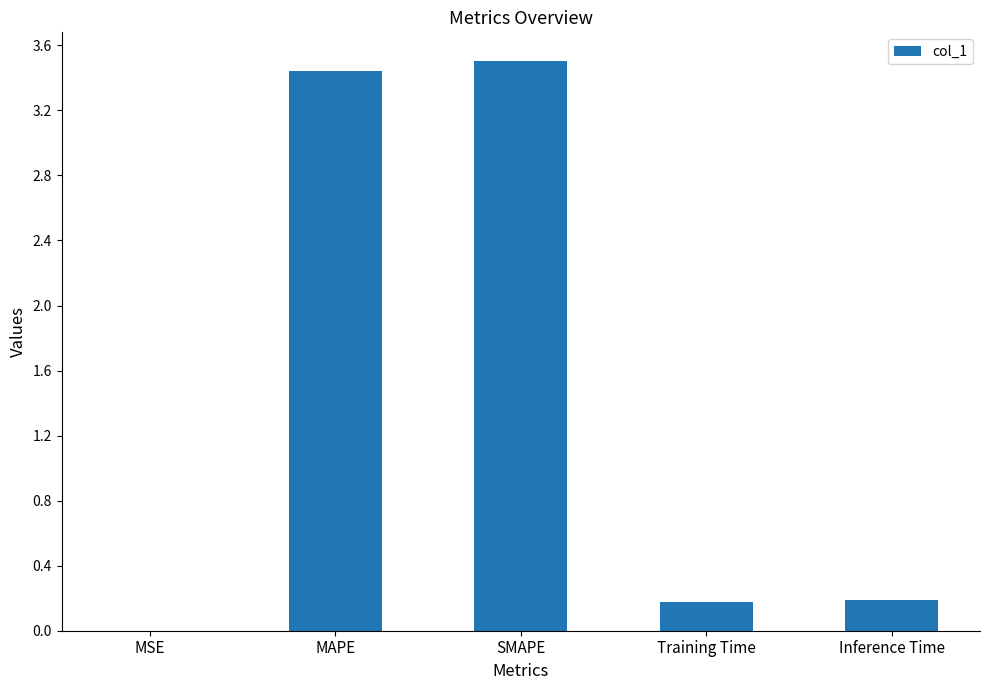

True or false: the data shows 0.2 at Inference Time.

True